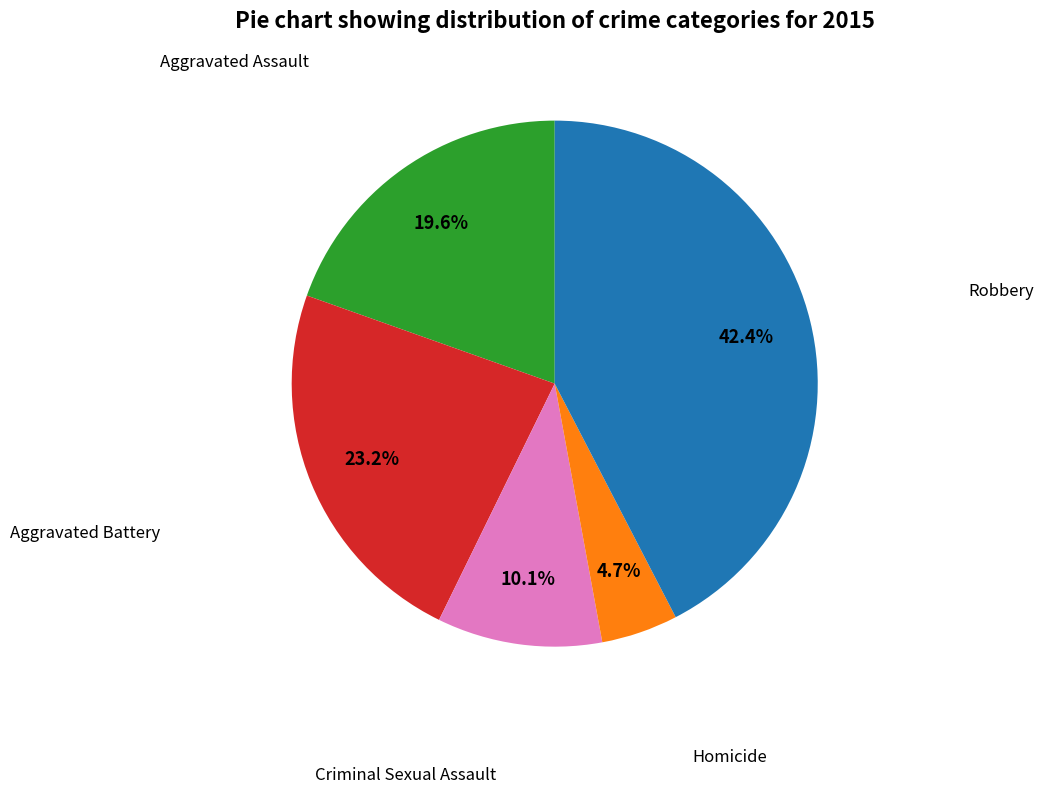

Is there a majority slice in this chart?

No